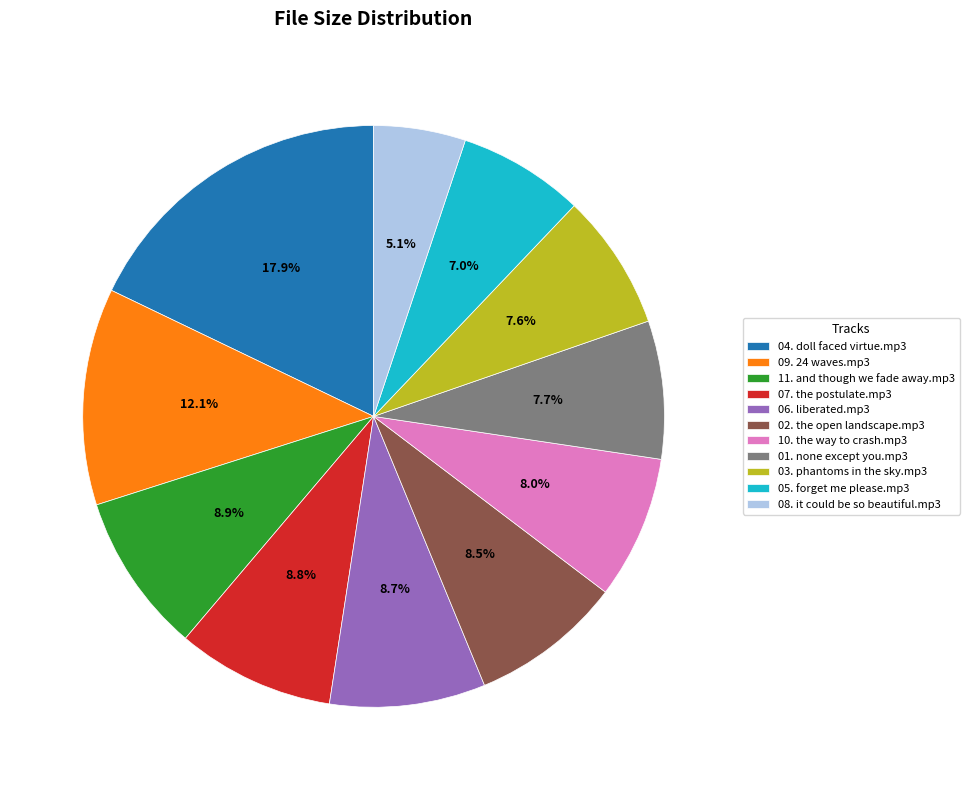

To the nearest percent, what portion does 11. and though we fade away.mp3 represent?

9%